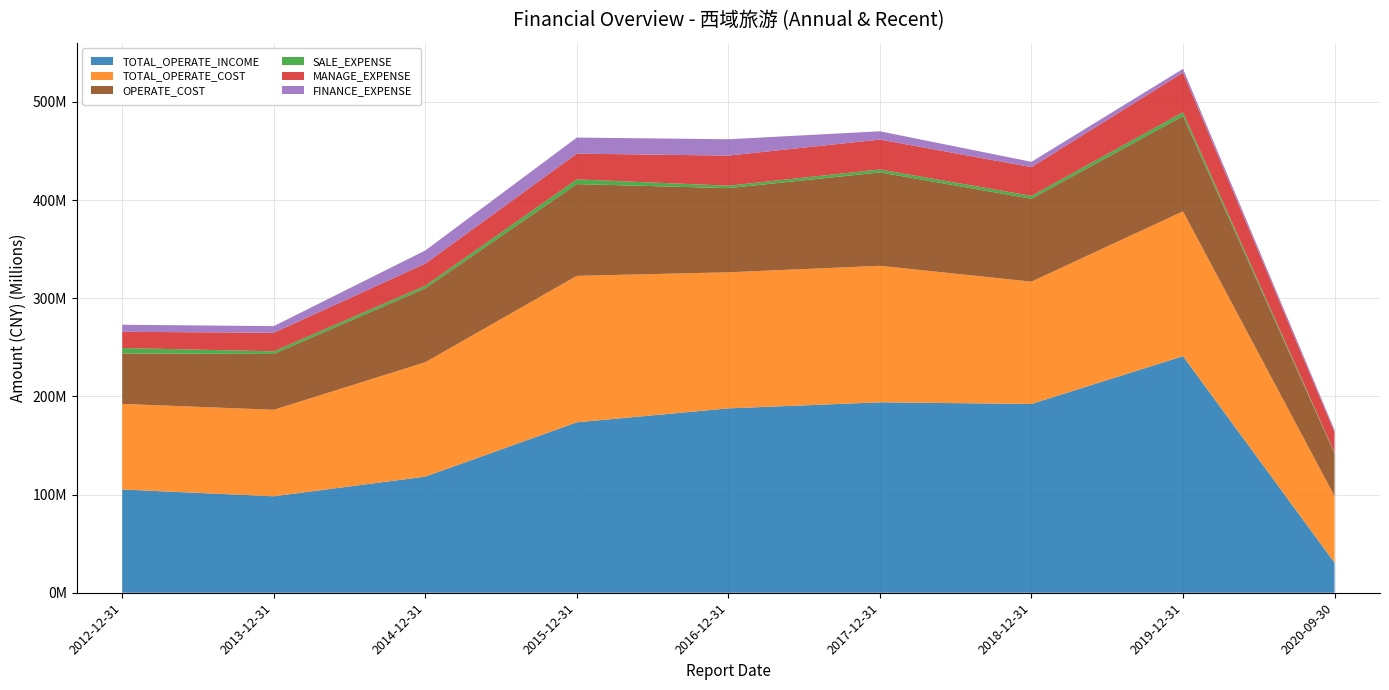

Reading left to right, list all the values displayed in this chart.

TOTAL_OPERATE_INCOME: 2012-12-31=105144856.8	2013-12-31=98269669.0	2014-12-31=118271095.0	2015-12-31=173602460.9	2016-12-31=187791988.1	2017-12-31=193946178.6	2018-12-31=192287480.8	2019-12-31=240956461.7	2020-09-30=30559014.7
TOTAL_OPERATE_COST: 2012-12-31=87209706.7	2013-12-31=88090402.8	2014-12-31=116514051.9	2015-12-31=149185779.7	2016-12-31=138609122.8	2017-12-31=139042814.8	2018-12-31=124583965.9	2019-12-31=147547495.8	2020-09-30=67847123.2
OPERATE_COST: 2012-12-31=51386779.7	2013-12-31=56850368.7	2014-12-31=75291379.3	2015-12-31=93428983.0	2016-12-31=85726527.9	2017-12-31=95150769.1	2018-12-31=84469959.4	2019-12-31=97013789.2	2020-09-30=43504297.5
SALE_EXPENSE: 2012-12-31=5527989.0	2013-12-31=2694368.3	2014-12-31=2647242.3	2015-12-31=4825427.8	2016-12-31=2466462.3	2017-12-31=2966996.2	2018-12-31=2861484.5	2019-12-31=3804120.8	2020-09-30=854950.6
MANAGE_EXPENSE: 2012-12-31=16518805.9	2013-12-31=18892150.7	2014-12-31=22494788.5	2015-12-31=26188592.0	2016-12-31=30670200.3	2017-12-31=30469706.1	2018-12-31=29274641.6	2019-12-31=40471390.1	2020-09-30=20806455.4
FINANCE_EXPENSE: 2012-12-31=7171115.6	2013-12-31=6782066.8	2014-12-31=13410110.9	2015-12-31=16389611.3	2016-12-31=16633012.7	2017-12-31=8440626.6	2018-12-31=5425708.9	2019-12-31=3801643.8	2020-09-30=2261691.3